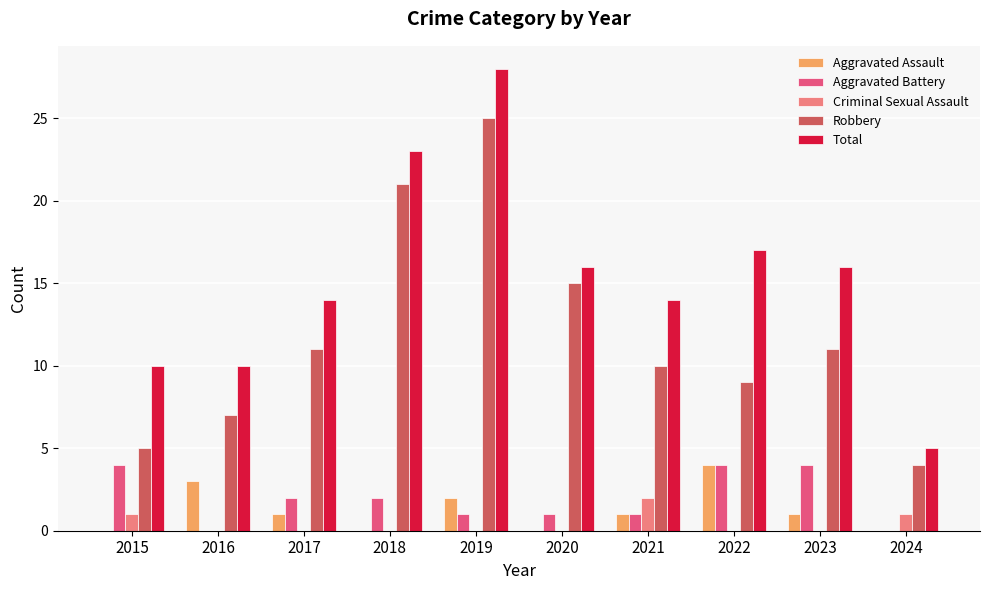

Reading left to right, transcribe all the data shown in this chart.

Aggravated Assault: 0	3	1	0	2	0	1	4	1	0
Aggravated Battery: 4	0	2	2	1	1	1	4	4	0
Criminal Sexual Assault: 1	0	0	0	0	0	2	0	0	1
Robbery: 5	7	11	21	25	15	10	9	11	4
Total: 10	10	14	23	28	16	14	17	16	5